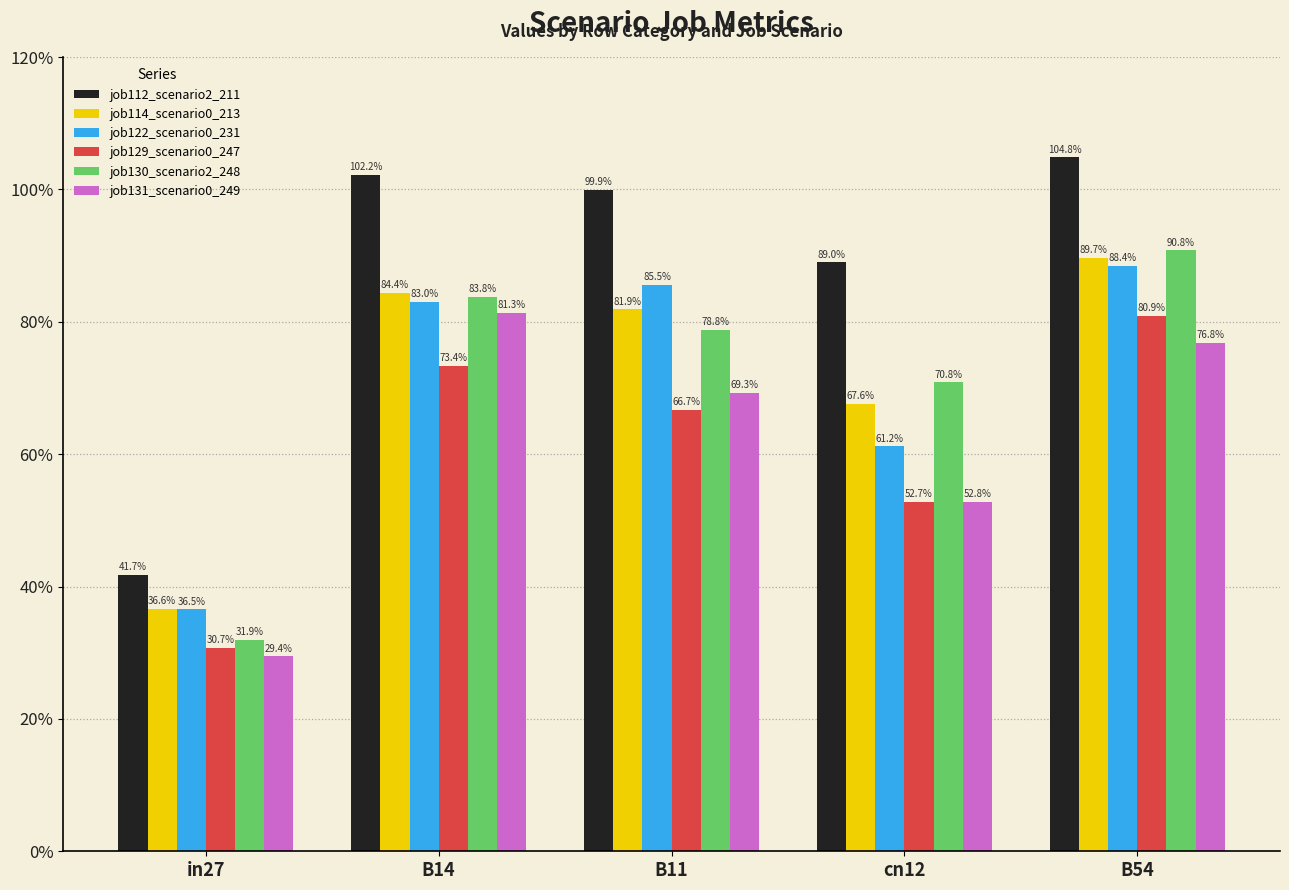

Does the chart contain stacked bars?

No